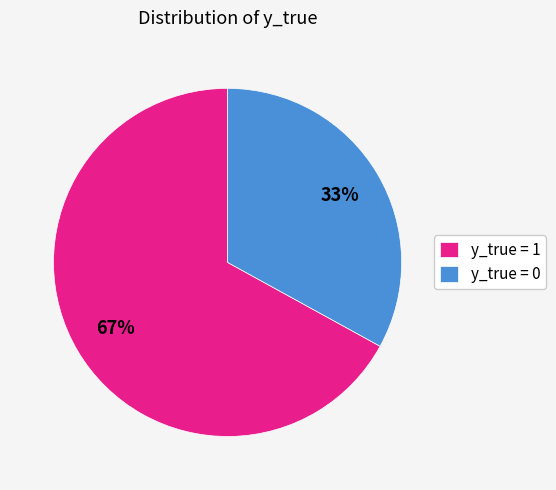

Does any single category account for the majority?

Yes